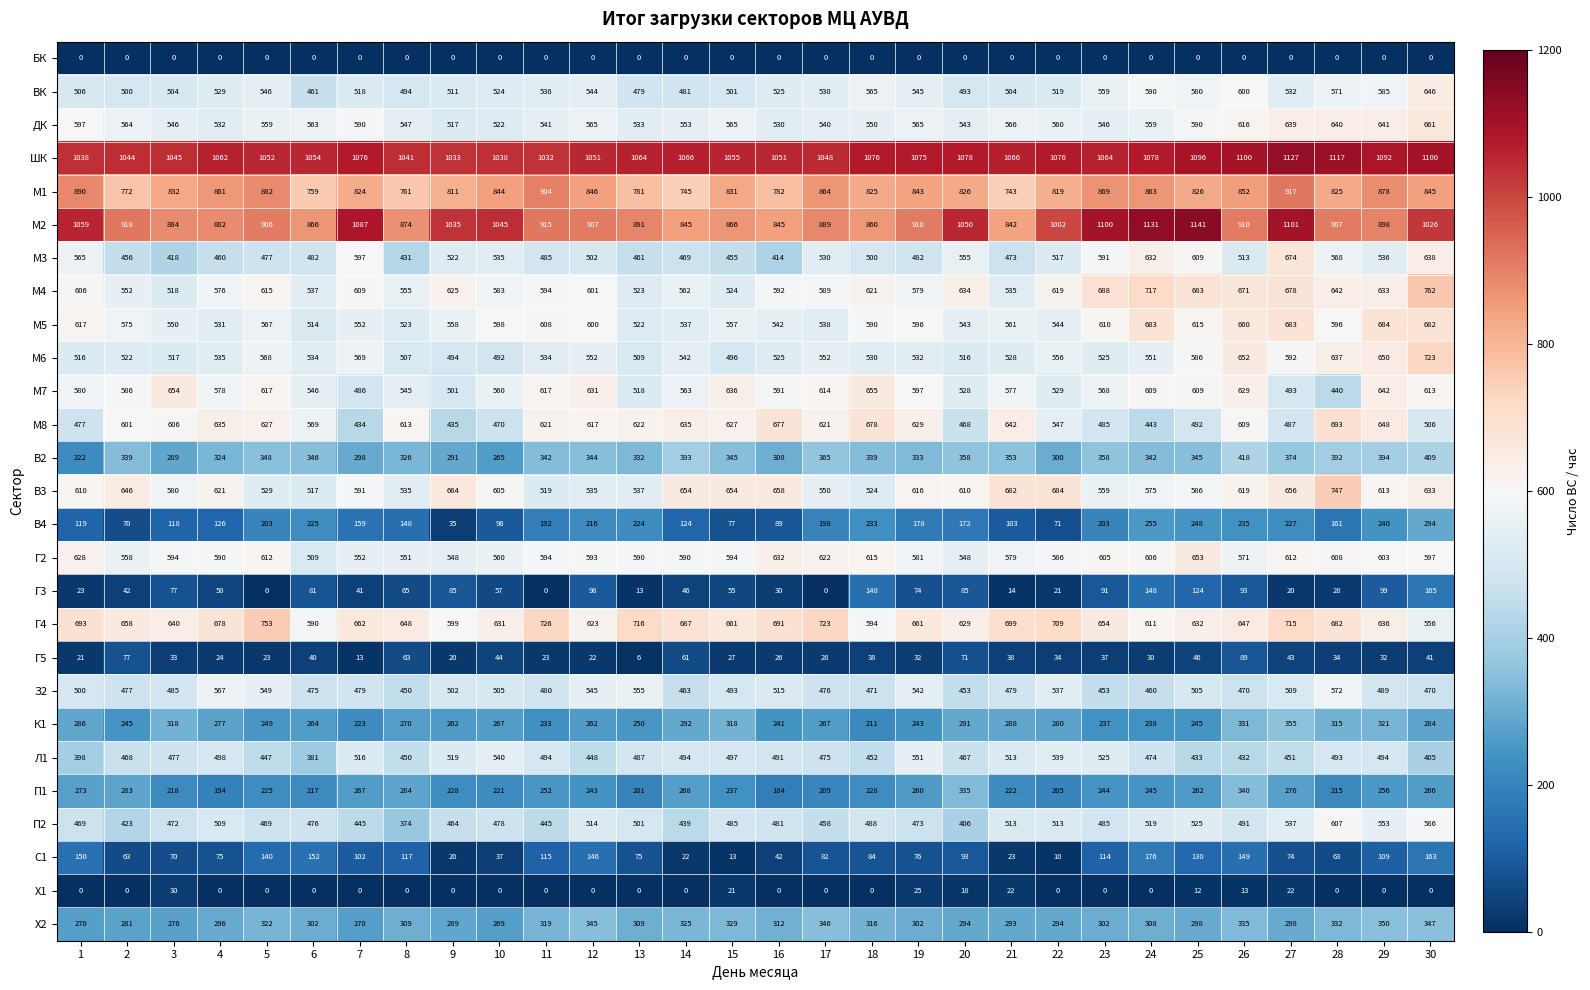

At 15, list the series in order from largest to smallest.

ШК, М2, М1, Г4, В3, М7, М8, Г2, ДК, М5, М4, ВК, Л1, М6, З2, П2, М3, В2, Х2, К1, П1, В4, Г3, Г5, Х1, С1, БК